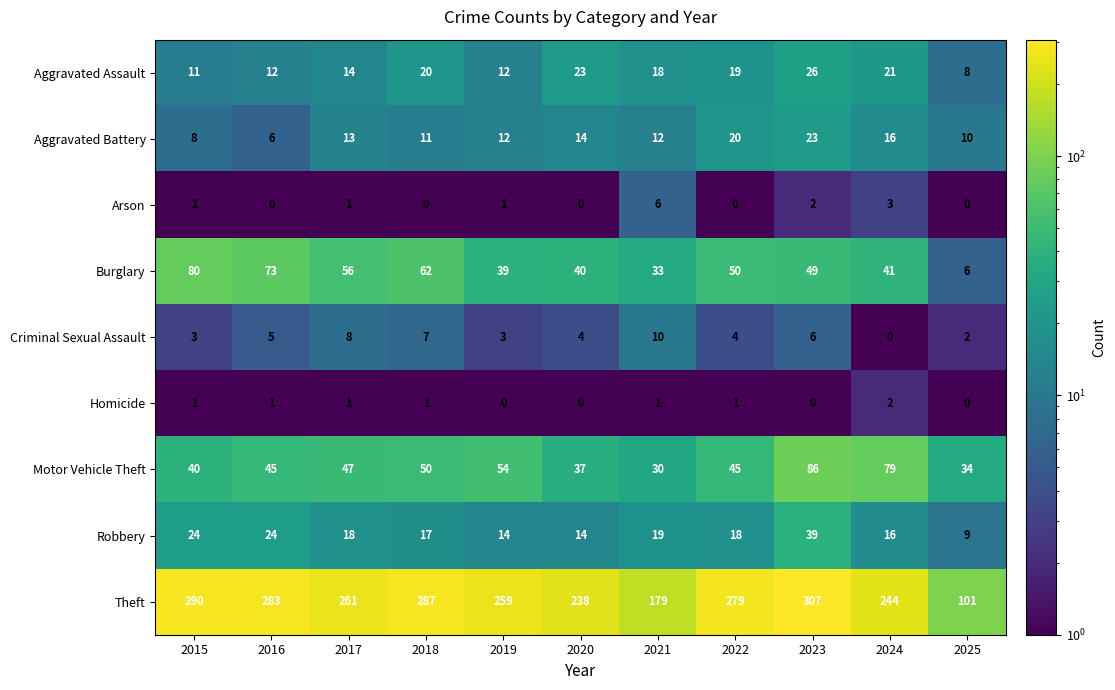

What is the sum of the Motor Vehicle Theft values at 2020 and 2025?

71